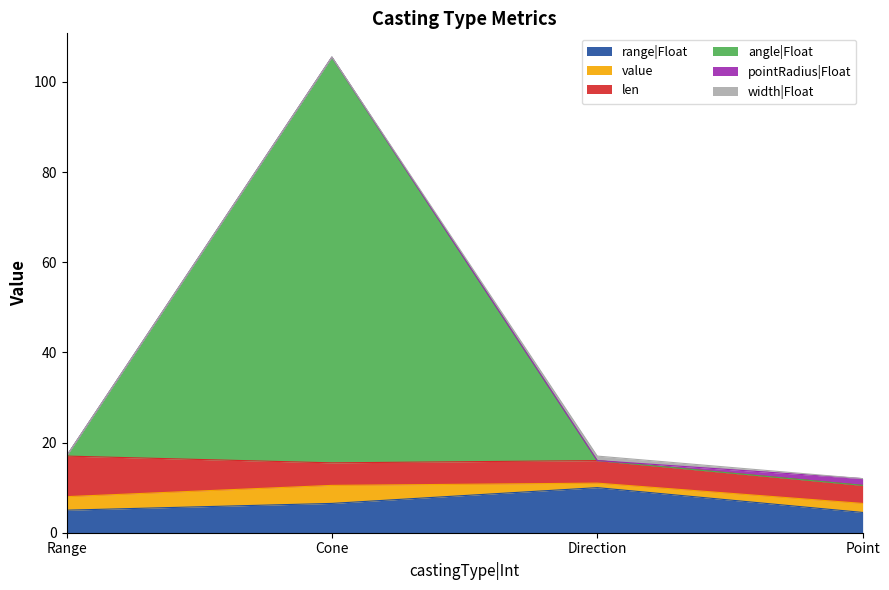

Rank the series by their maximum value, from highest to lowest.

angle|Float, range|Float, len, value, pointRadius|Float, width|Float